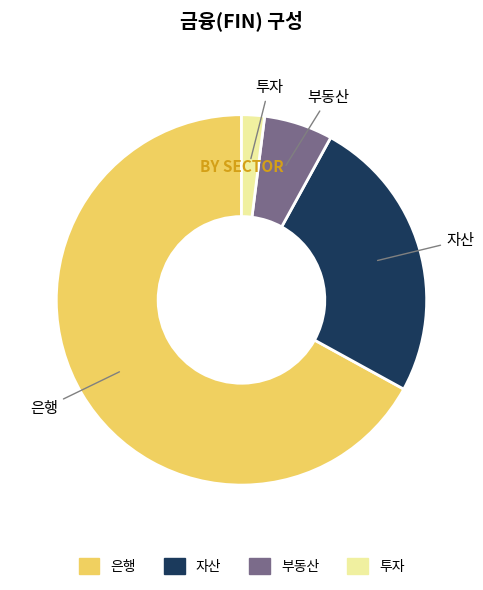

Is it true that 자산 is 25% of the pie?

True